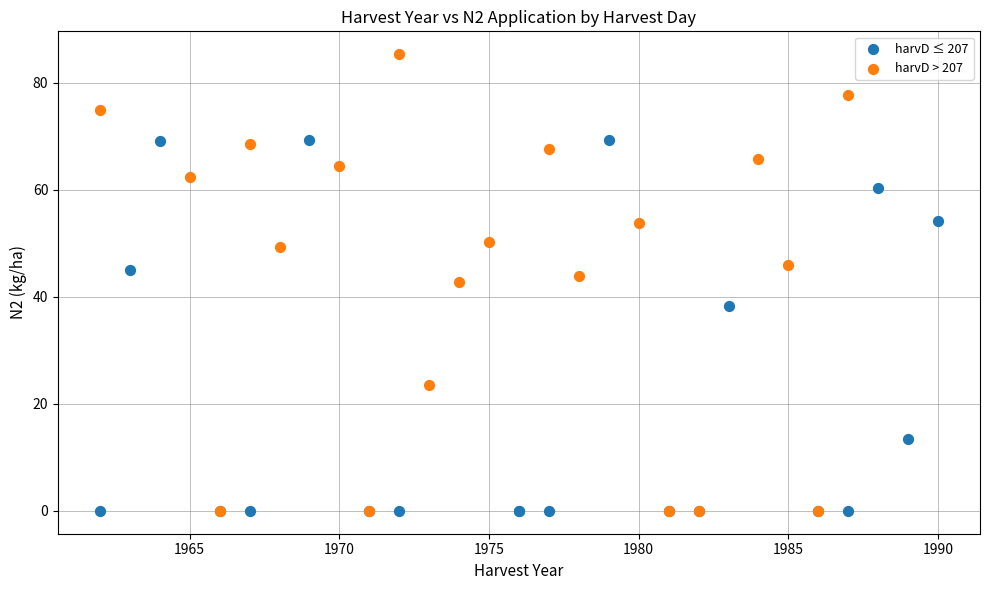

Which series has the largest Y range (max minus min)?

harvD > 207